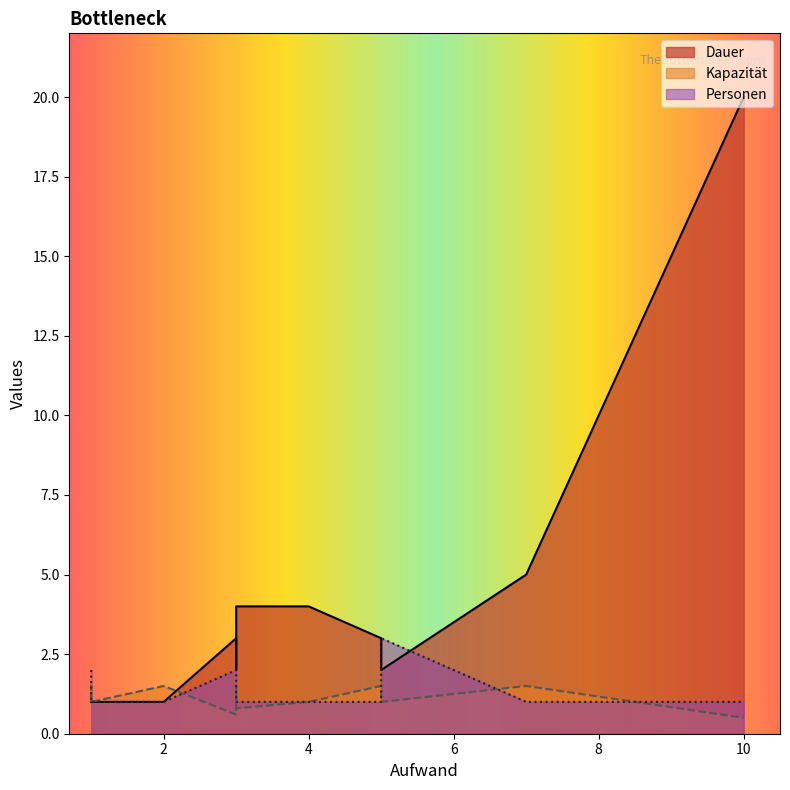

What are all the series names shown in the legend?

Dauer, Kapazität, Personen